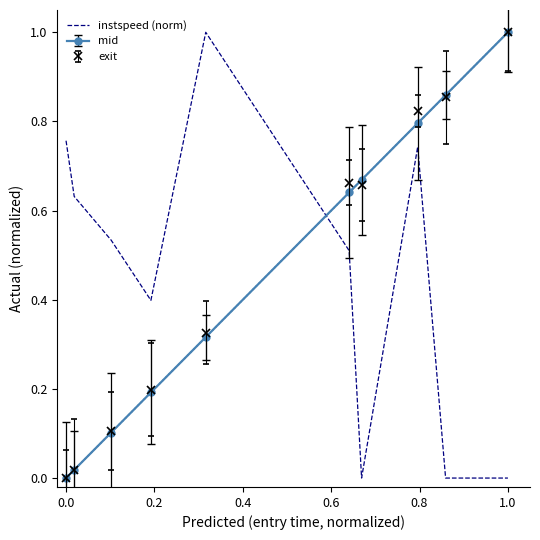

What is the maximum value for instspeed (norm)?

1.0